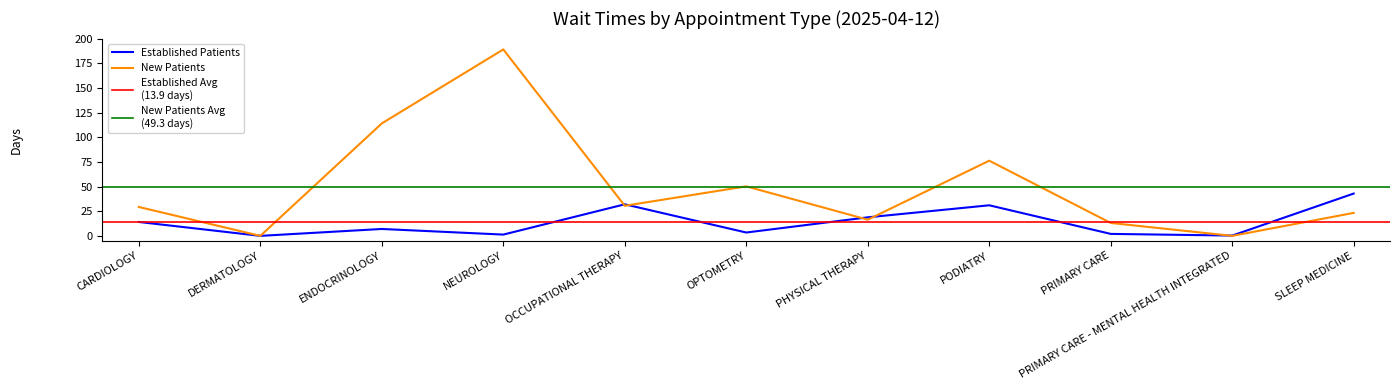

In NewPatients, how many points are lower than both neighbors (excluding endpoints)?

4